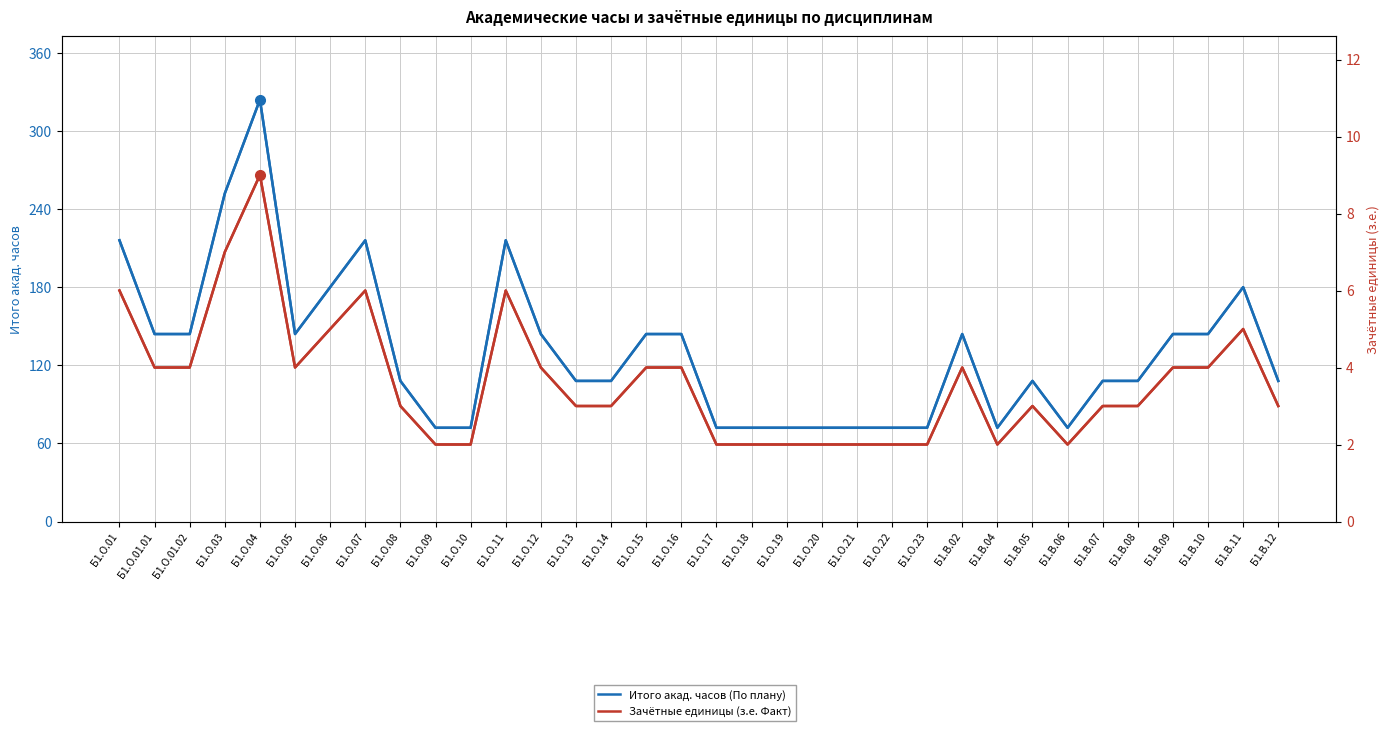

True or false: Зачётные единицы (з.е. Факт) and Итого акад. часов (По плану) cross at least once.

False